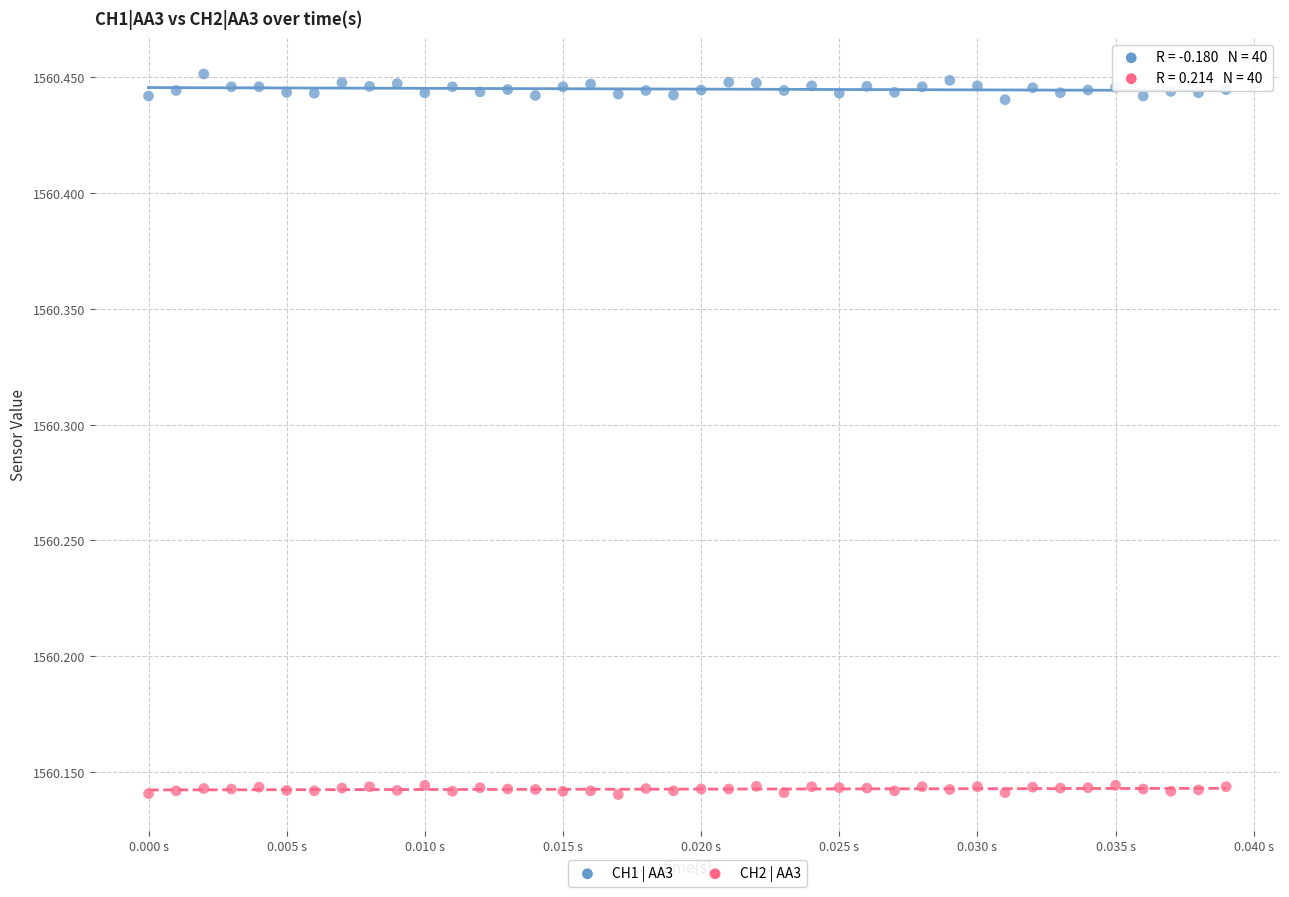

Which series has the widest spread of Y values?

CH1 | AA3